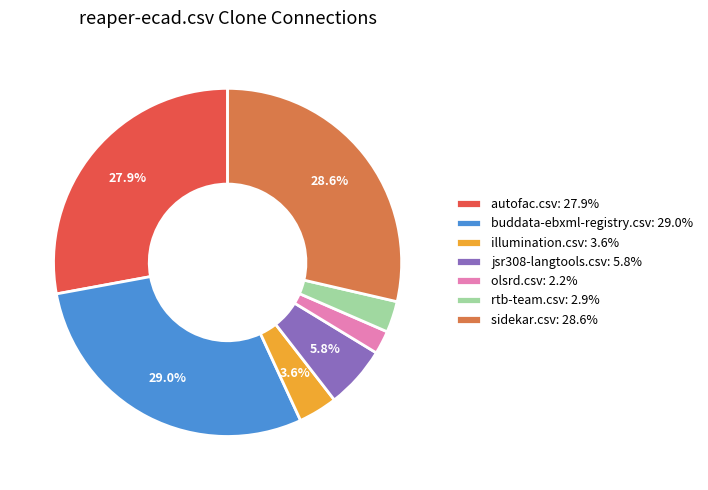

To the nearest percent, what is the difference between the largest and smallest slice percentages?

27%